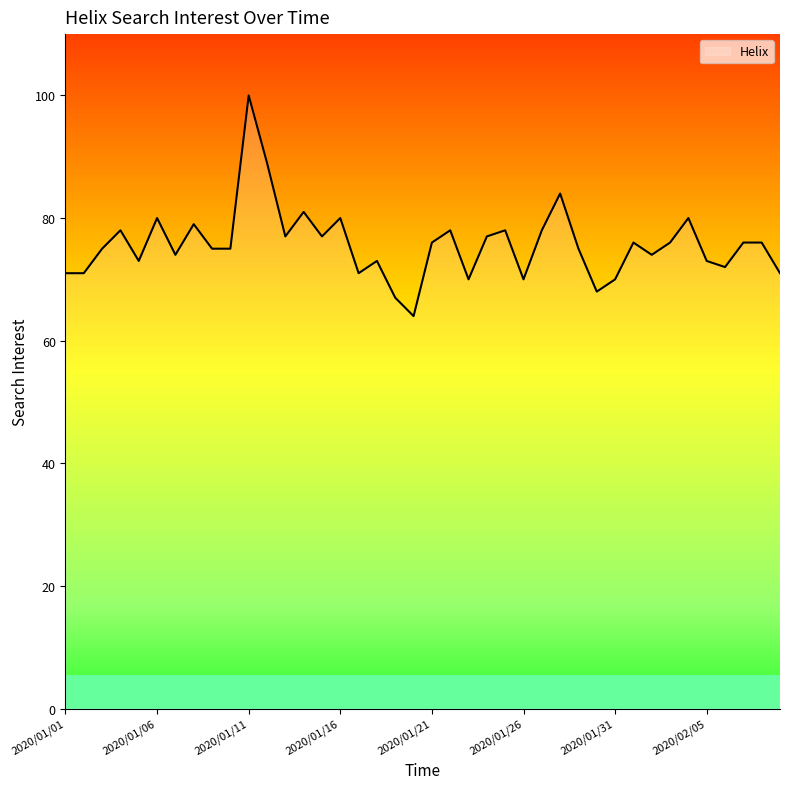

Is it true that Helix equals 73 at 2020/02/05?

True